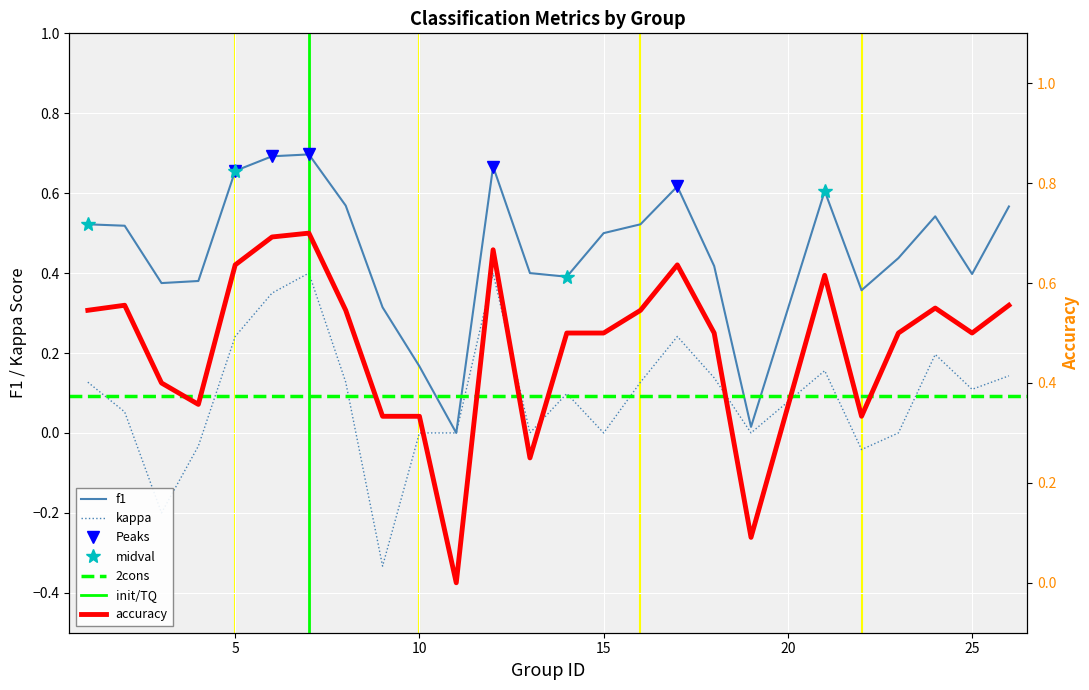

What is the difference between the maximum and second lowest values in the f1 series?

0.7